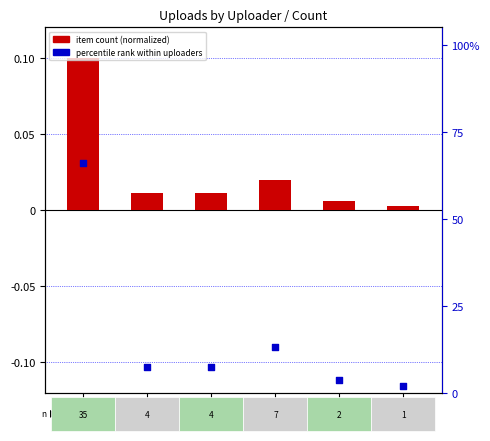

What are all the series names shown in the legend?

item count (normalized), percentile rank within uploaders